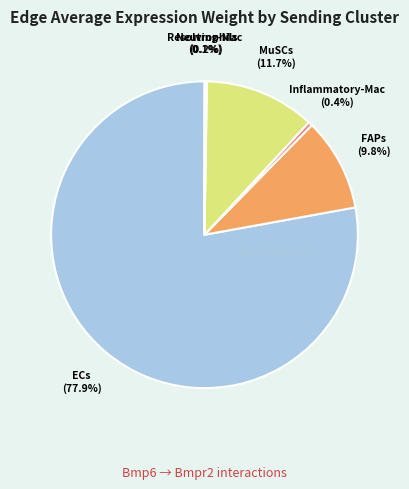

Rank the categories by value from highest to lowest.

ECs, MuSCs, FAPs, Inflammatory-Mac, Neutrophils, Resolving-Mac